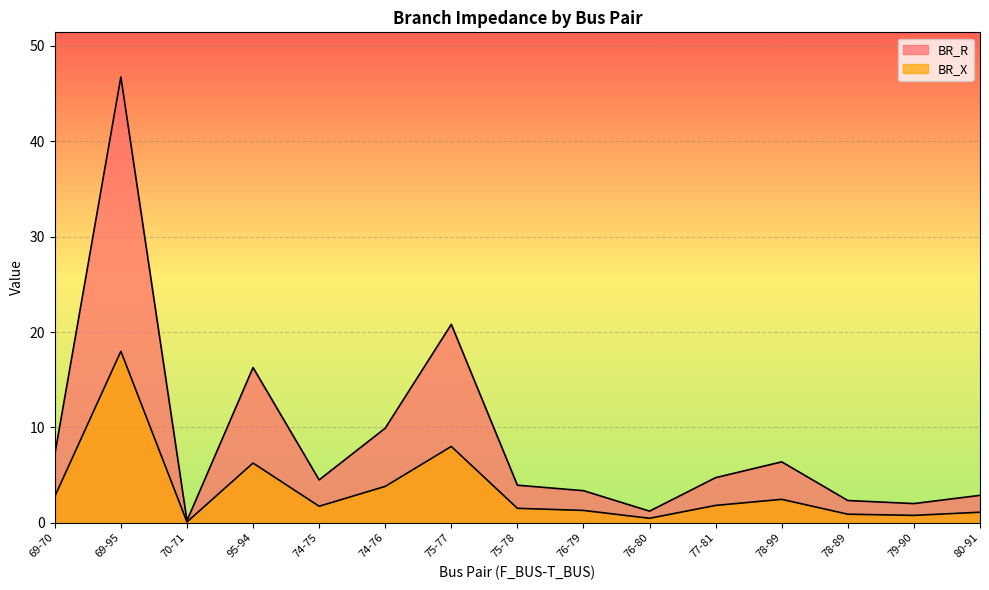

What value does the BR_R series have at 78-89?

2.3